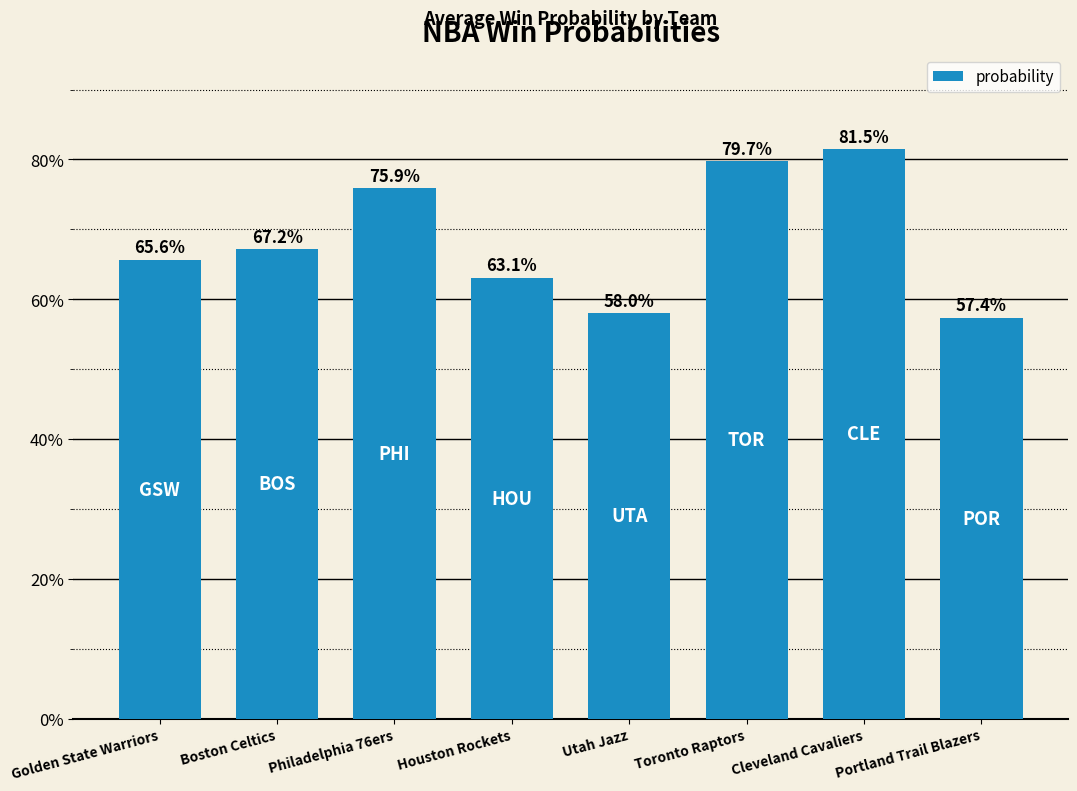

Reading right to left, extract all data points from this chart.

Portland Trail Blazers=0.6	Cleveland Cavaliers=0.8	Toronto Raptors=0.8	Utah Jazz=0.6	Houston Rockets=0.6	Philadelphia 76ers=0.8	Boston Celtics=0.7	Golden State Warriors=0.7